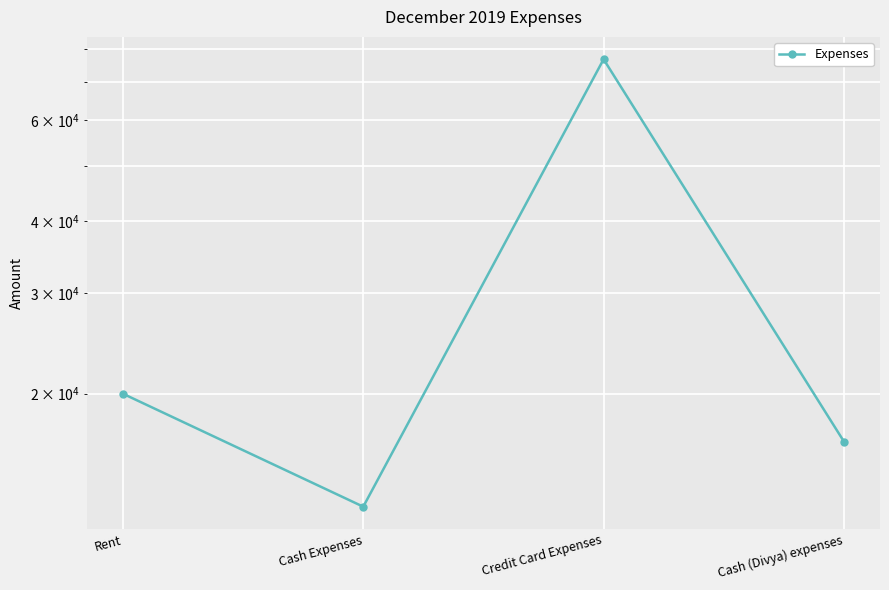

Reading left to right, extract all data points from this chart.

Rent=20000	Cash Expenses=12700	Credit Card Expenses=76713	Cash (Divya) expenses=16500